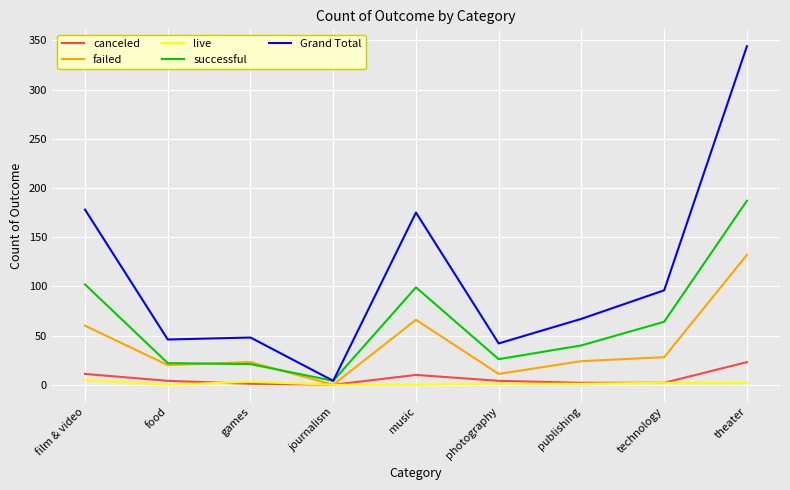

True or false: successful and canceled intersect in this chart.

False